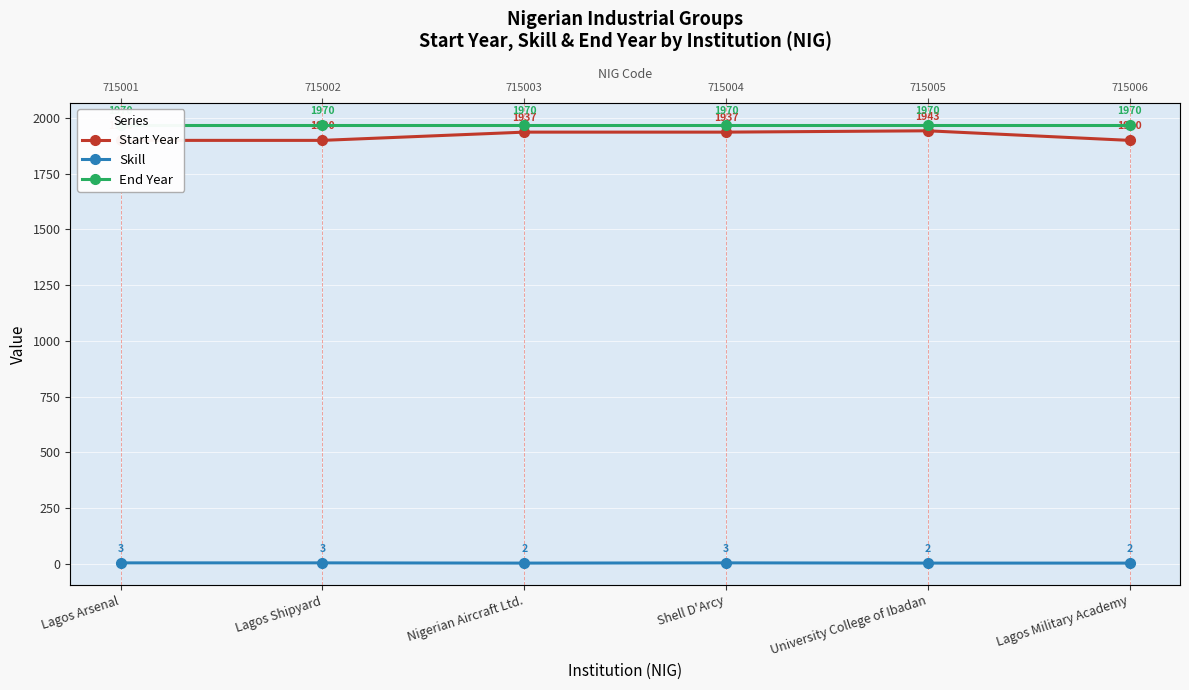

Between University College of Ibadan and Lagos Military Academy, which is larger?

University College of Ibadan